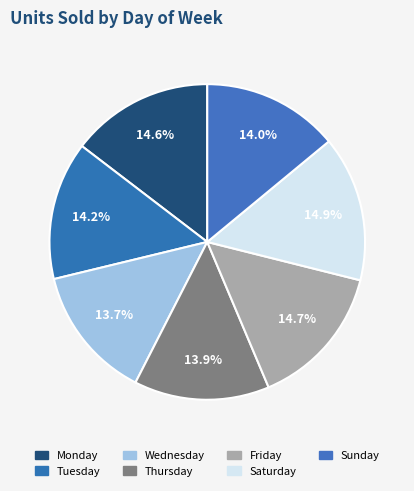

Rank the categories by value from lowest to highest.

Wednesday, Thursday, Sunday, Tuesday, Monday, Friday, Saturday